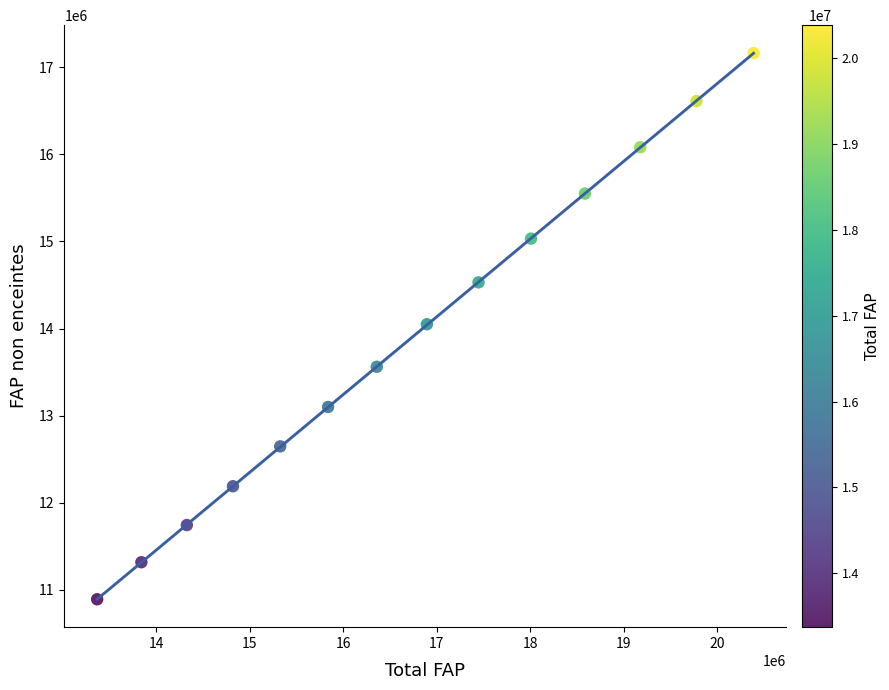

What is the range of Y values (max minus min)?

6275916.7